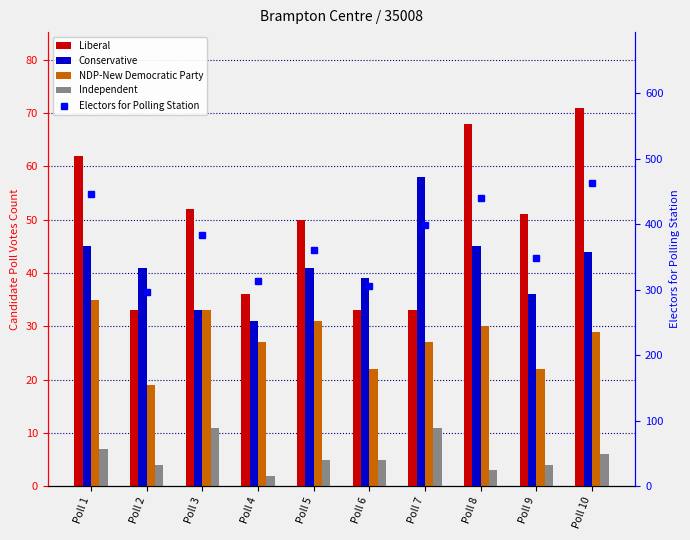

Which series has the largest range (max minus min)?

Electors for Polling Station